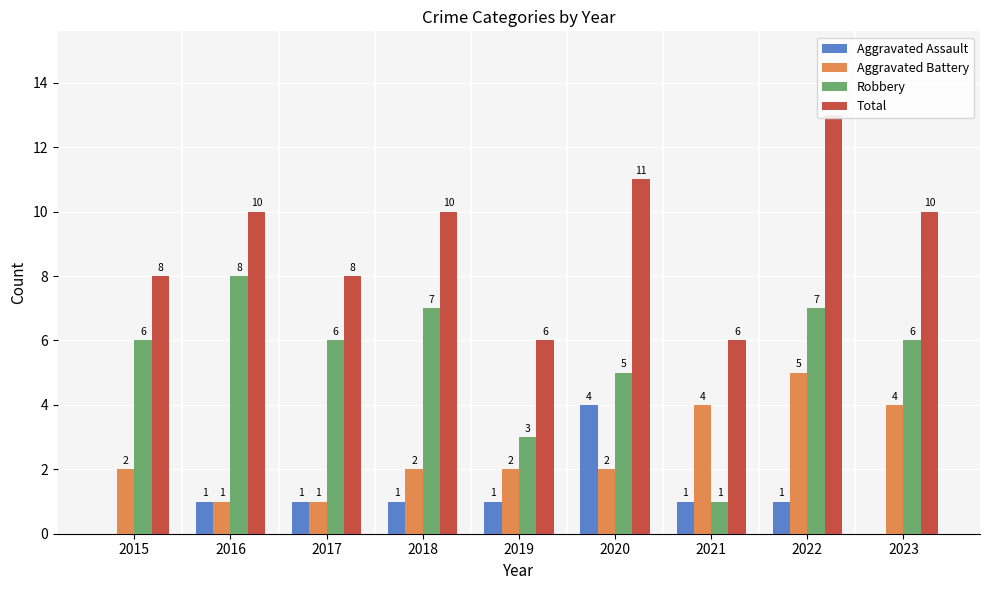

Is the value of Aggravated Battery at 2018 greater than the value of Aggravated Assault at 2016?

Yes